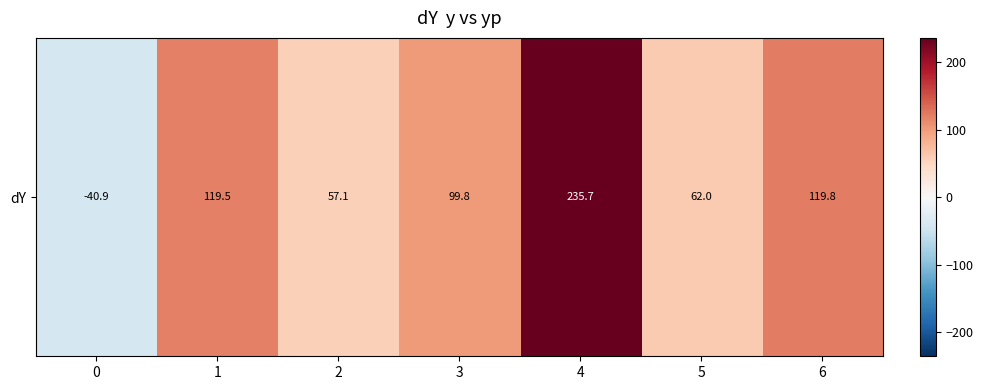

What is the difference between the values at 6 and 0?

160.7